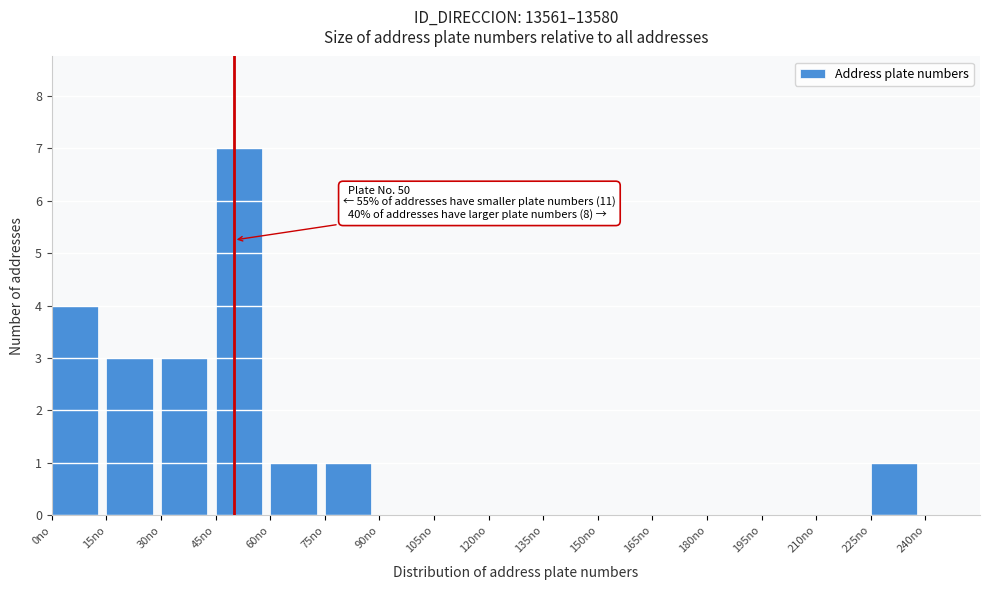

Which range on the x-axis has the tallest bar?

45 to 60